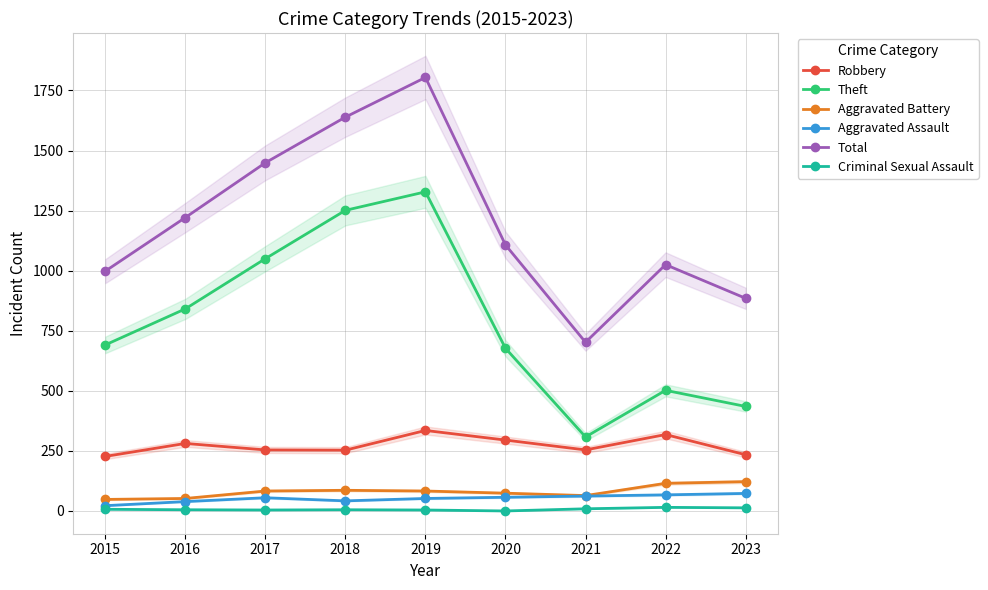

At which category is the sum across all series the highest?

2019